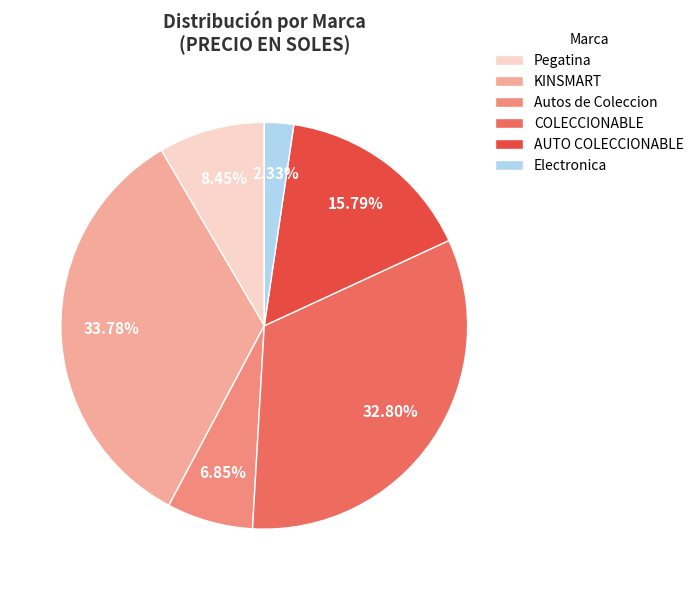

Is there a majority slice in this chart?

No